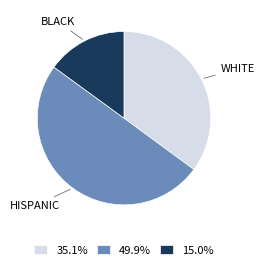

Do 49.9% and 35.1% together represent more than half of the pie?

Yes